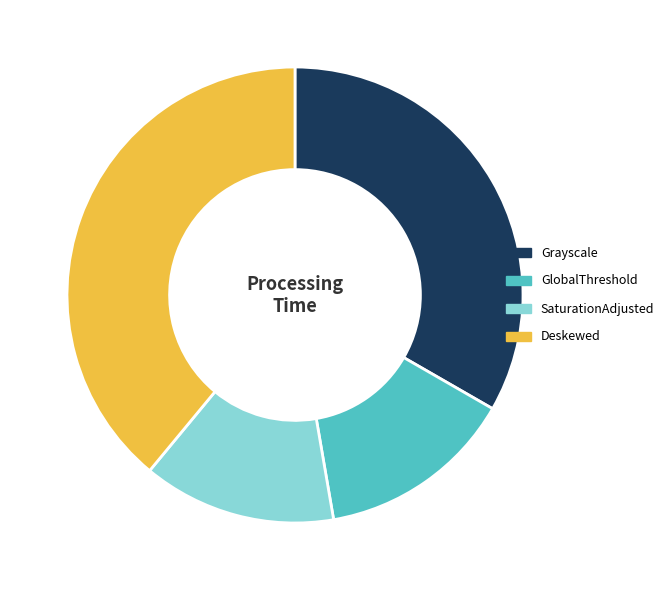

True or false: Grayscale accounts for 33% of the total.

True